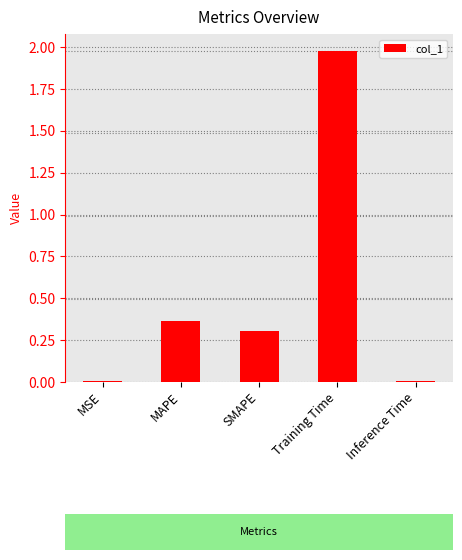

What is the label of the 3rd bar from the right?

SMAPE